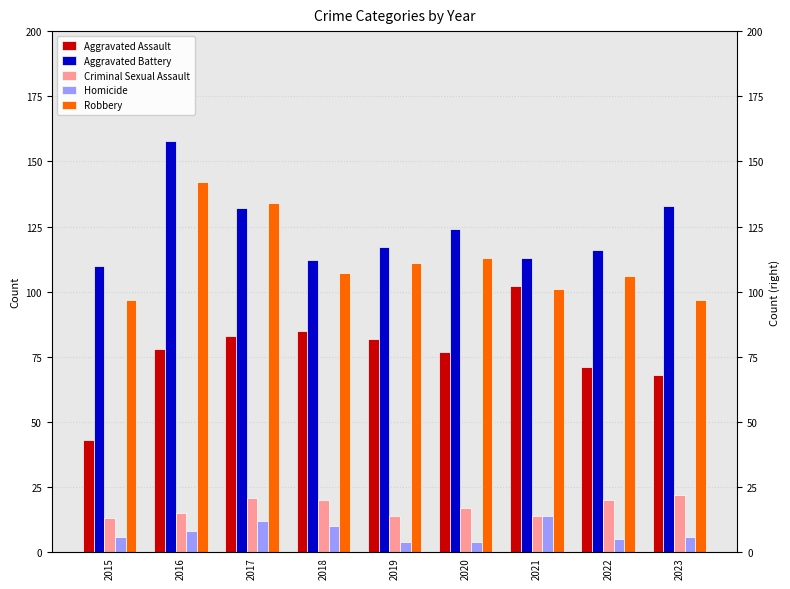

Reading left to right, extract all data points from this chart.

Aggravated Assault: 43	78	83	85	82	77	102	71	68
Aggravated Battery: 110	158	132	112	117	124	113	116	133
Criminal Sexual Assault: 13	15	21	20	14	17	14	20	22
Homicide: 6	8	12	10	4	4	14	5	6
Robbery: 97	142	134	107	111	113	101	106	97